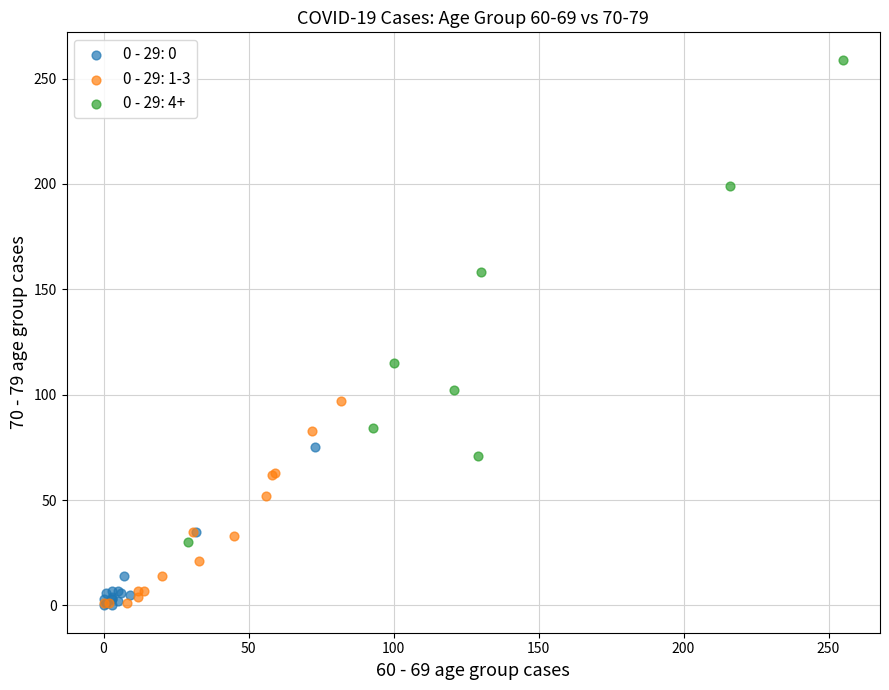

Which series has the widest spread of Y values?

0 - 29: 4+